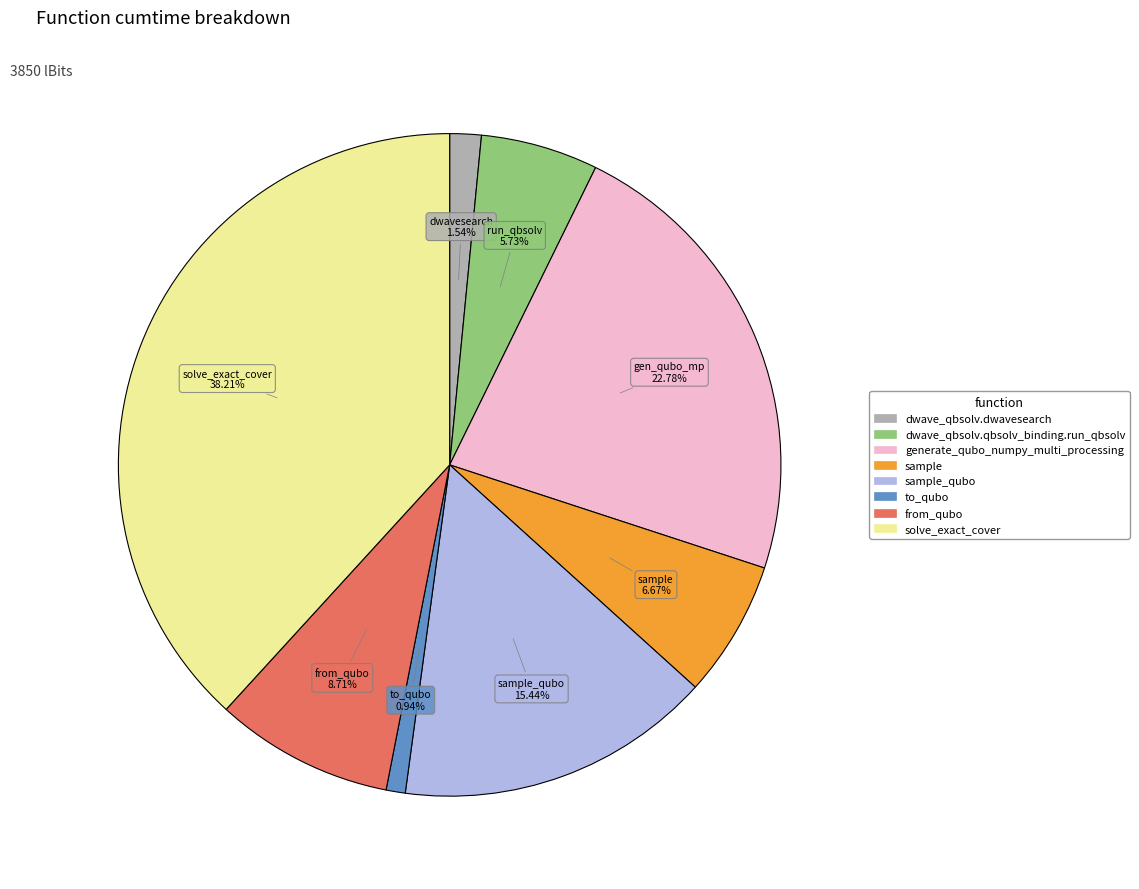

Is there any slice that represents more than half of the pie?

No